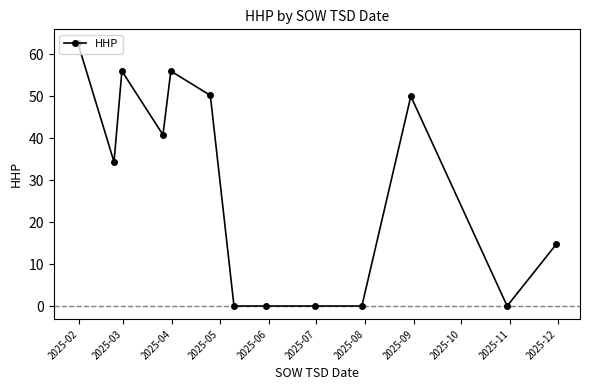

What is the maximum value shown in the chart?

62.8